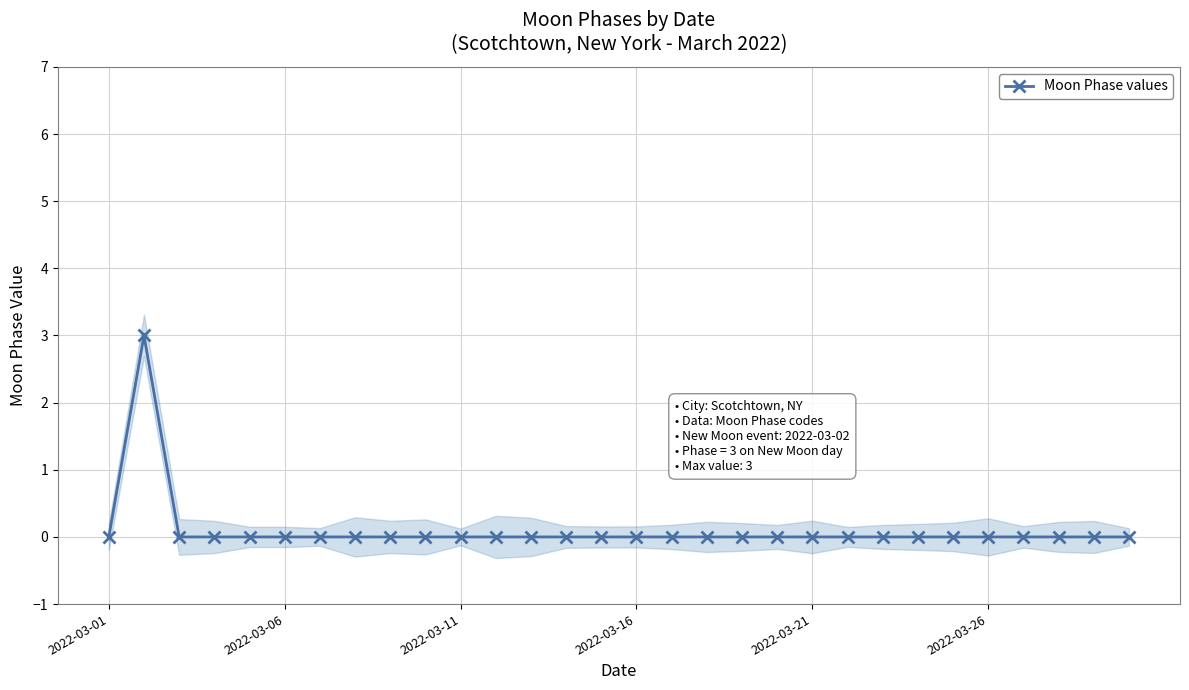

True or false: Moon Phase values has more than 0 interior local peaks.

True